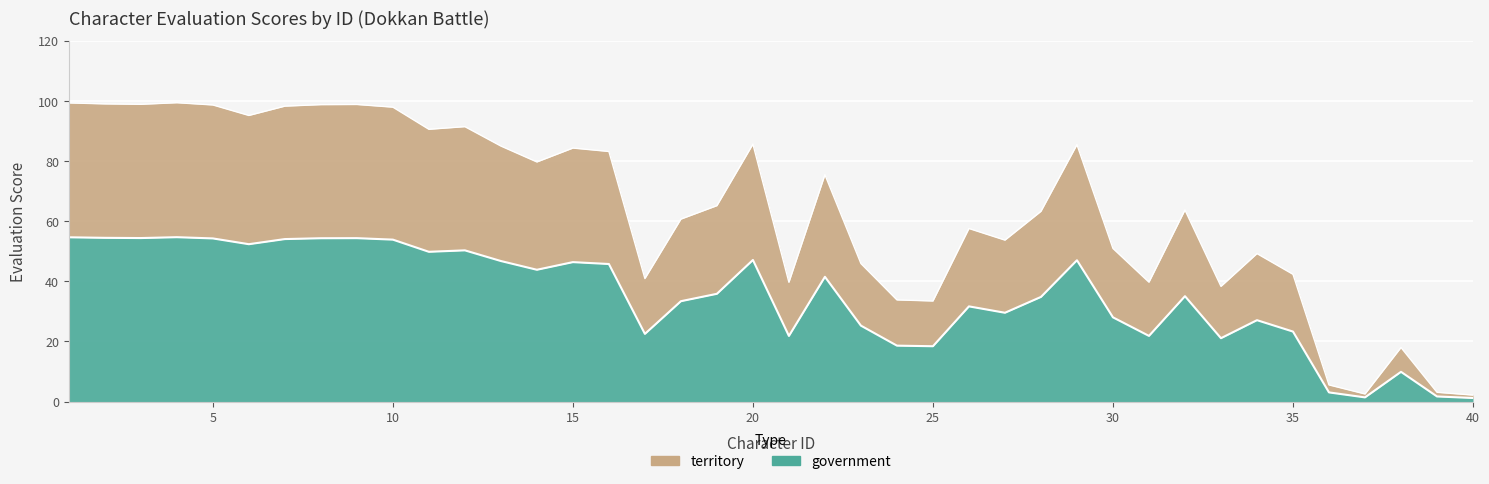

List the labels in order of Top 20 (Evaluation) value, largest first.

4, 1, 2, 3, 9, 8, 5, 7, 10, 6, 12, 11, 20, 13, 15, 16, 14, 19, 18, 17